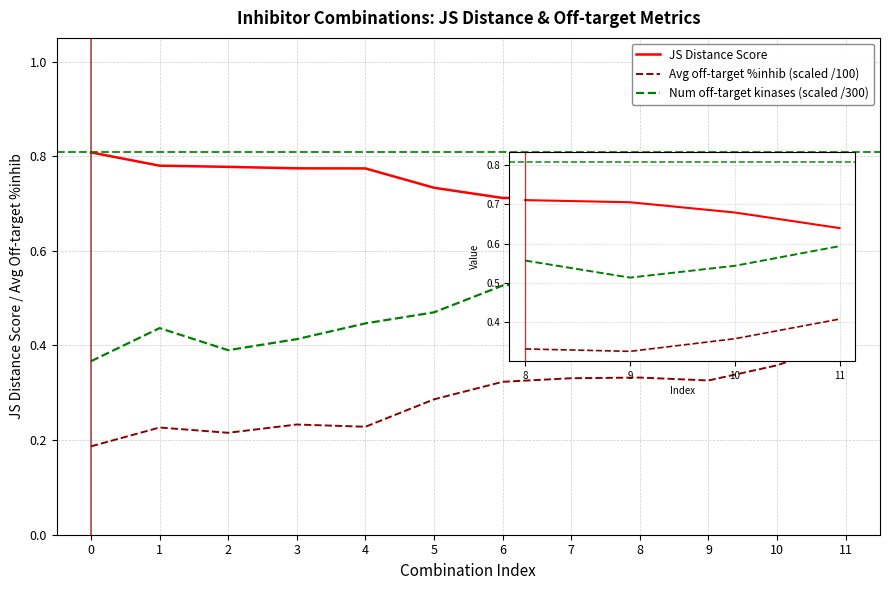

How many Avg off-target %inhib (scaled /100) values are between 0 and 1?

12